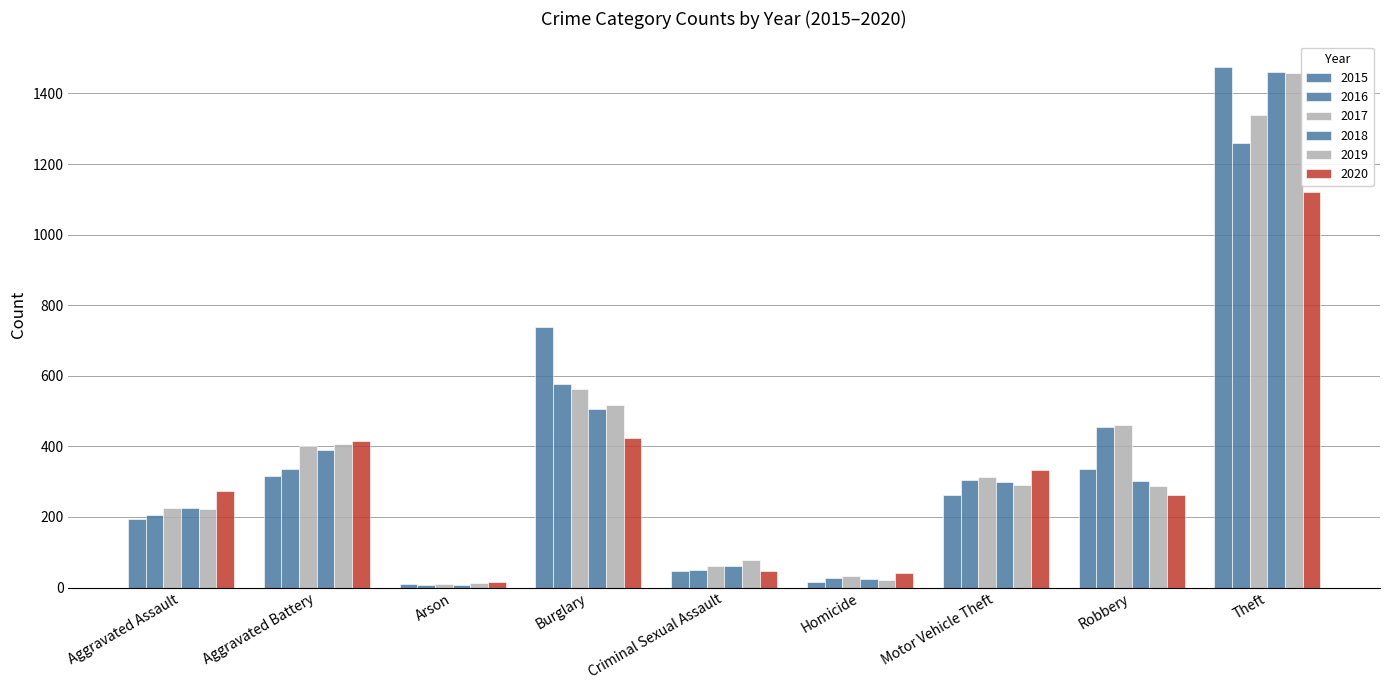

The 2019 series shows 93 at Motor Vehicle Theft. True or false?

False